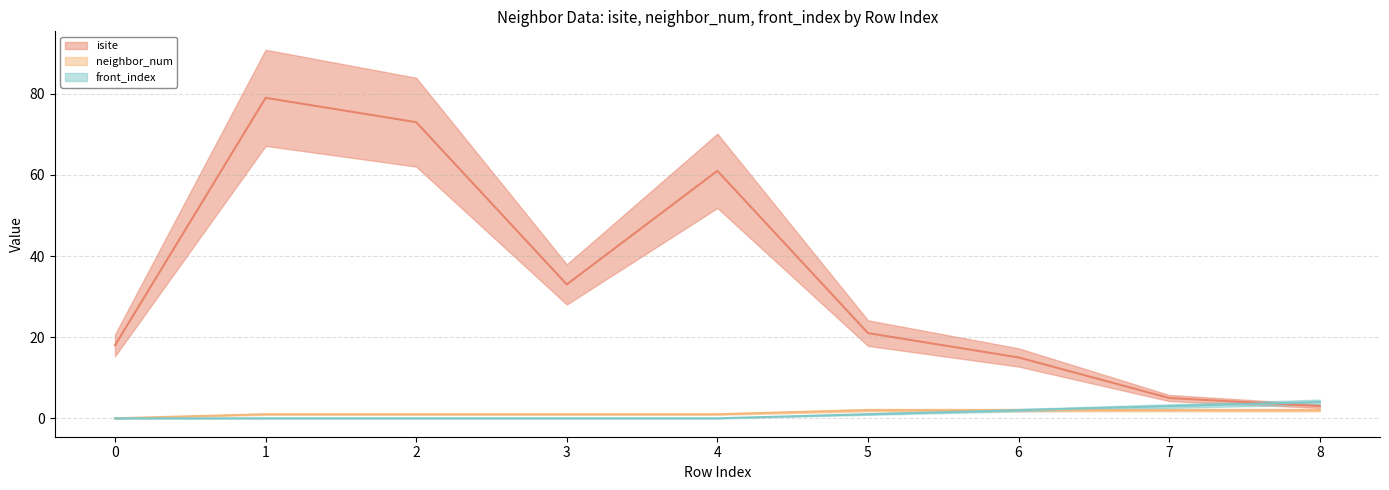

Is it true that front_index equals 2 at 2?

False